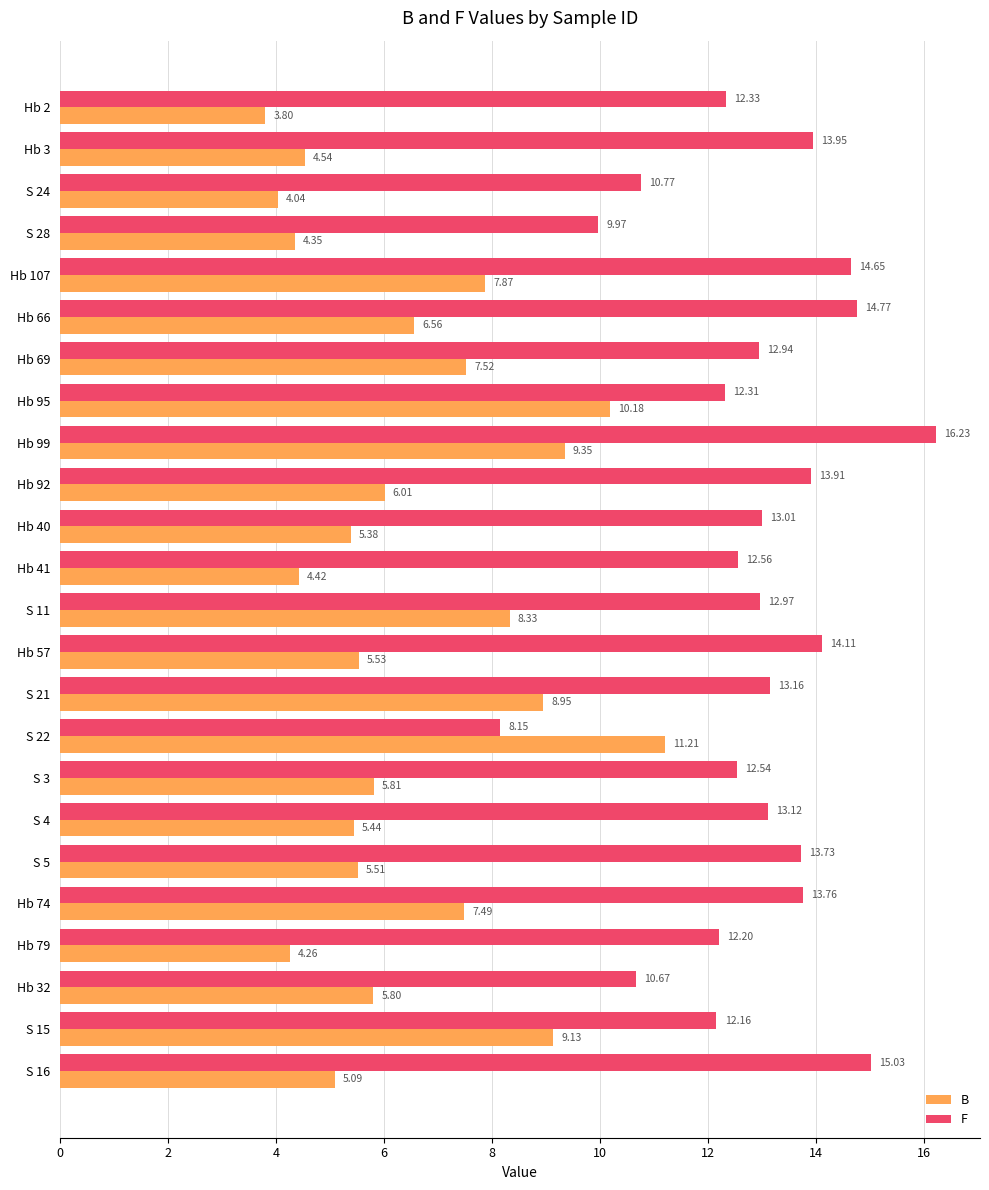

Which category has the highest value in the F series?

Hb 99